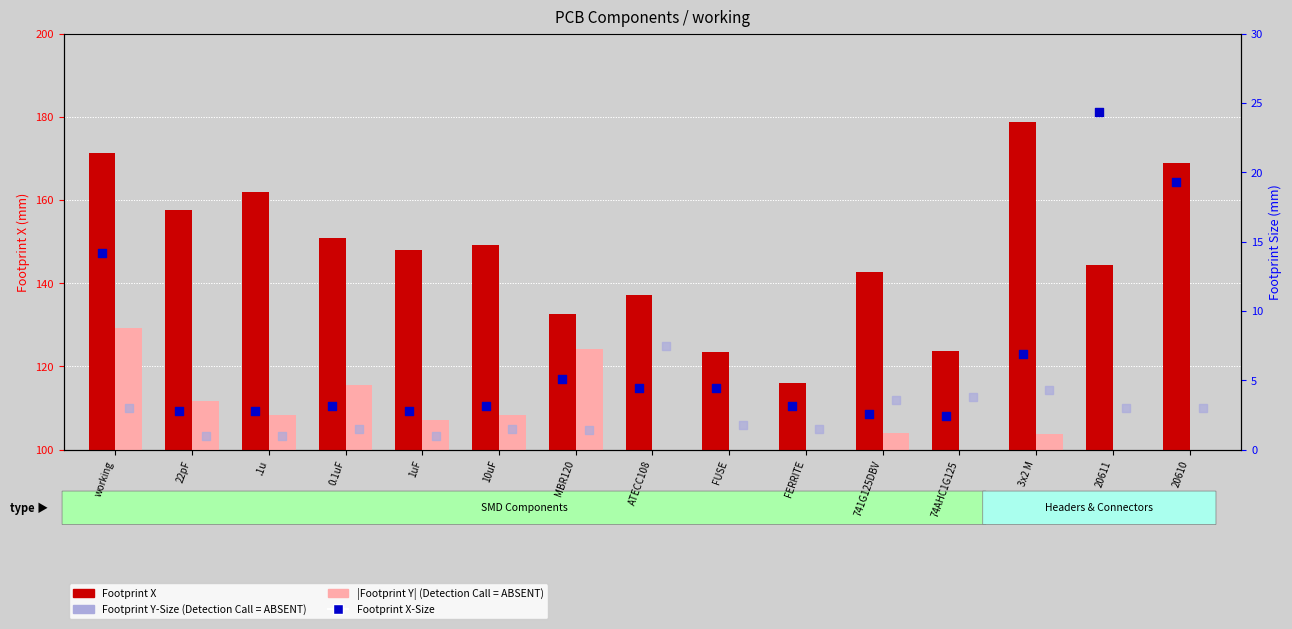

Which series contains the highest Y value?

Footprint X